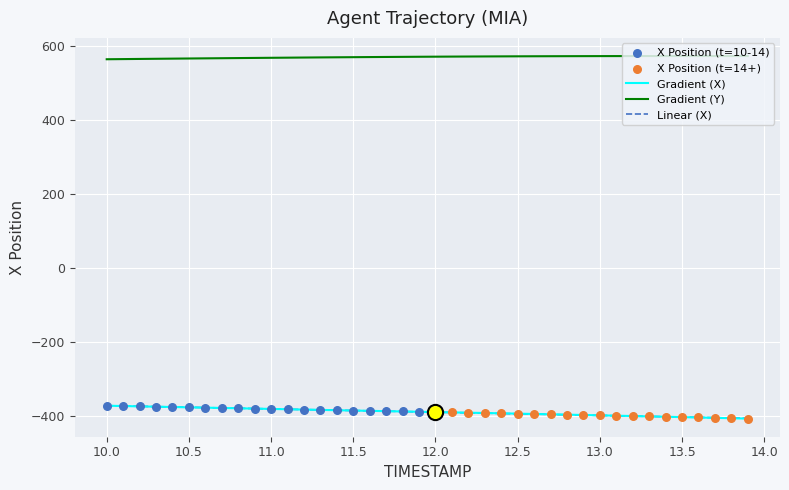

Which series has the largest total across all categories?

Gradient (Y)